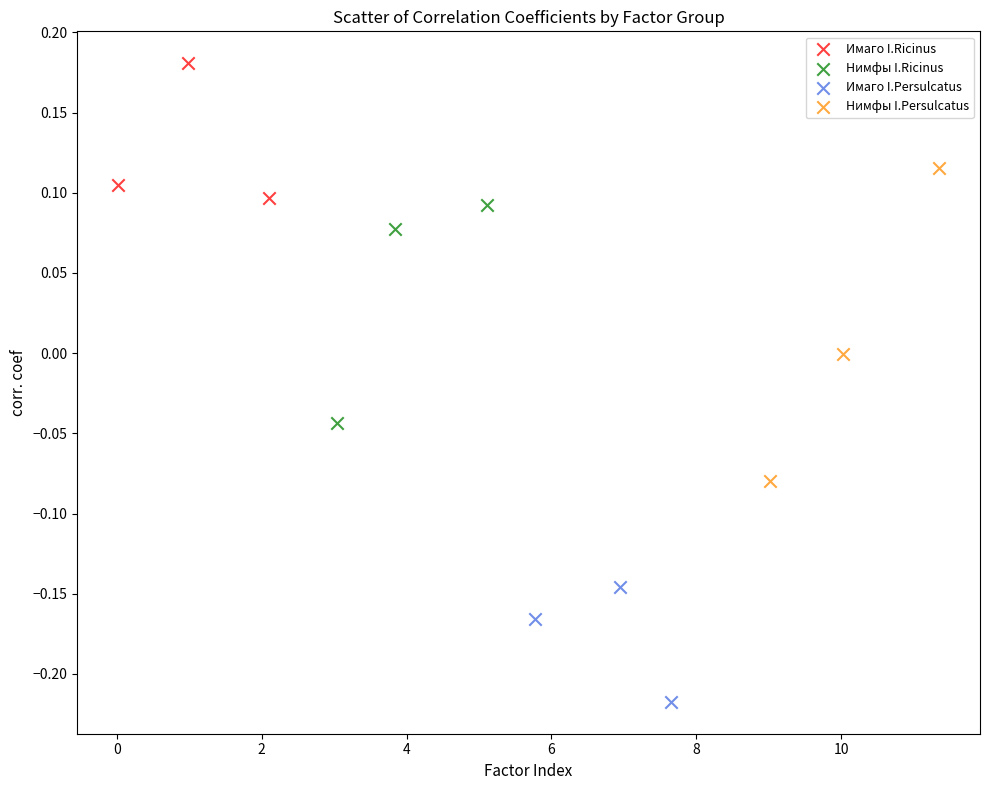

Which series has the widest spread of Y values?

Нимфы I.Persulcatus